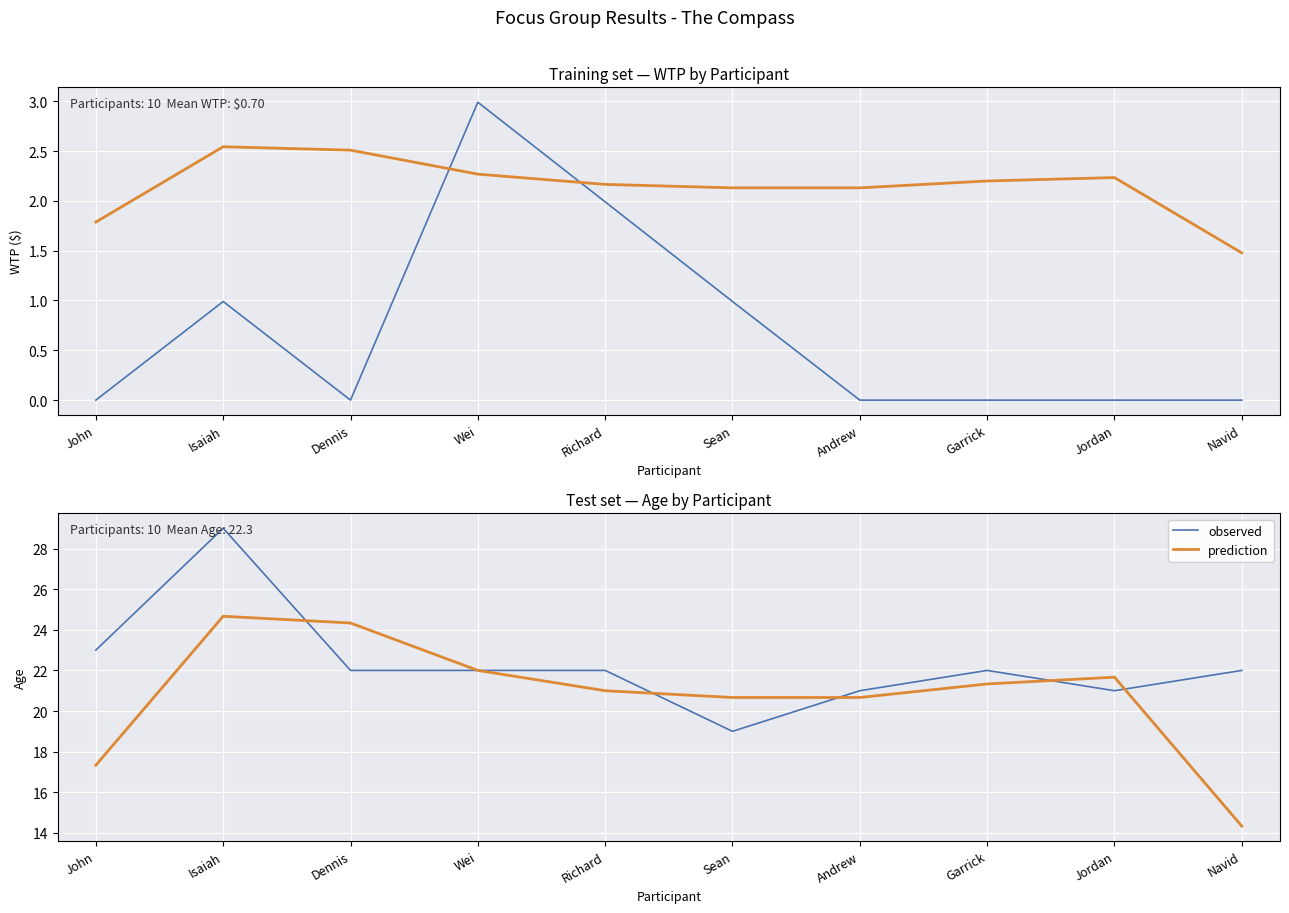

What is the spread (max minus min) of values at John?

23.0